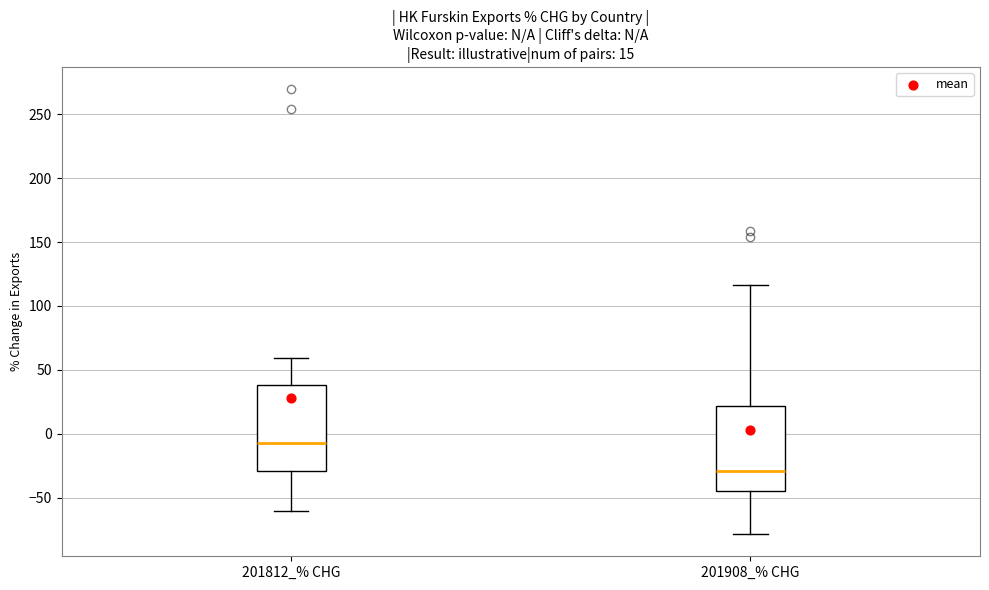

Which box's median line is the lowest?

201908_% CHG